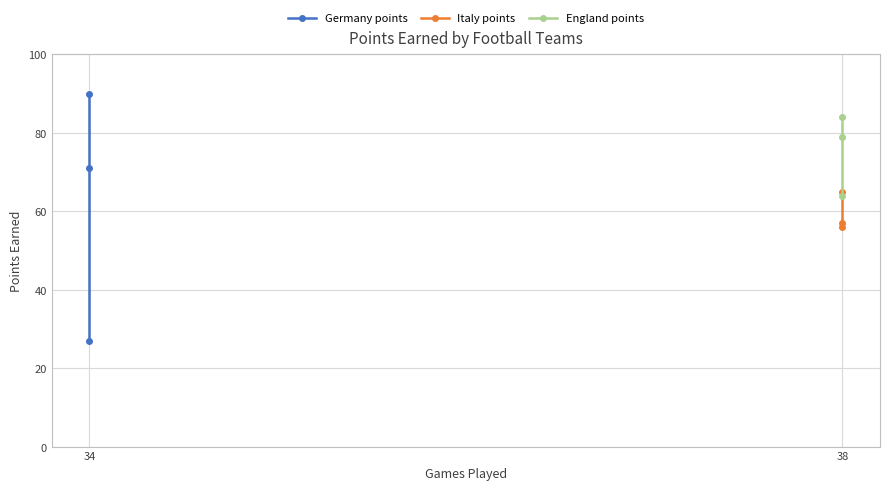

Which series has the largest range (max minus min)?

Germany points